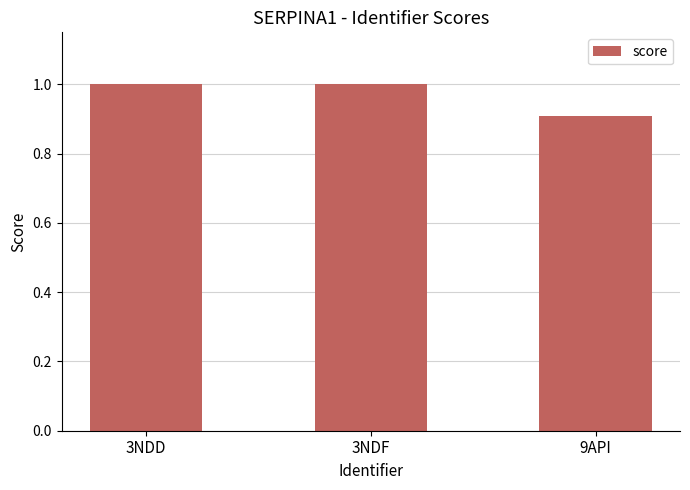

What position from the left is 3NDF?

2